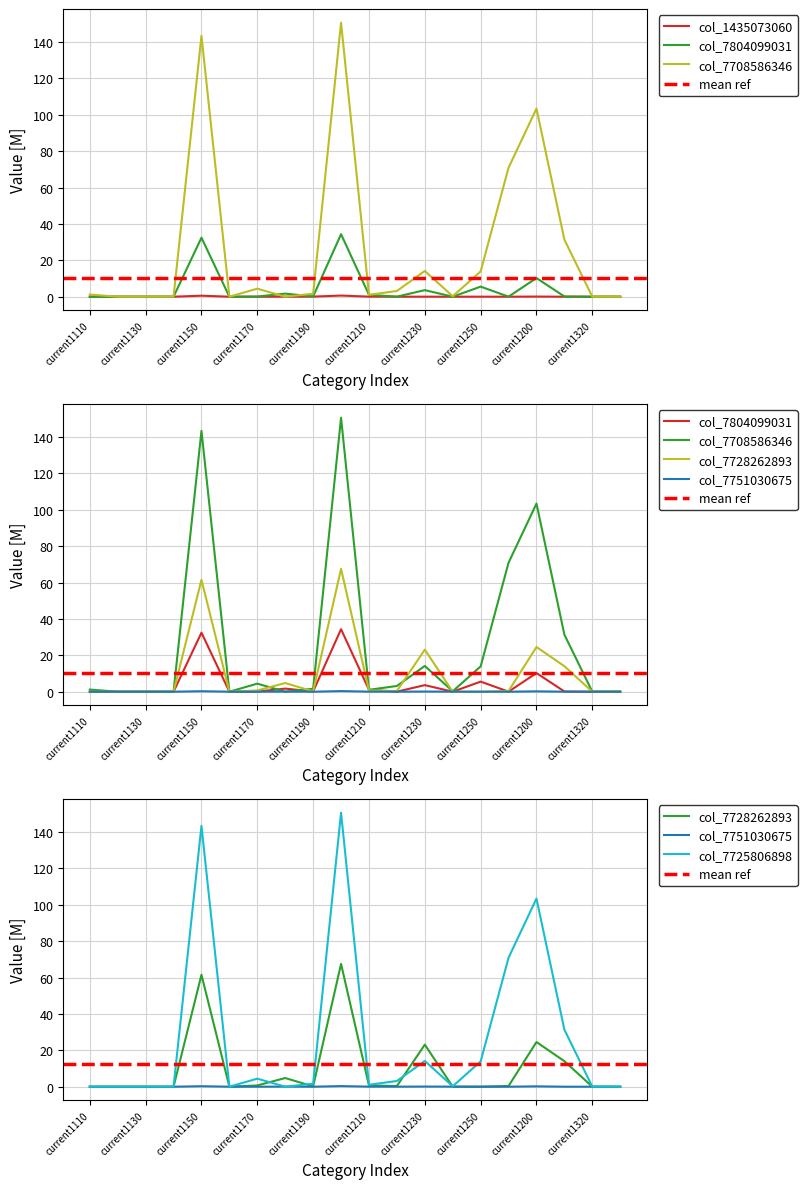

At which label is 7725806898 closest to 75?

current1260